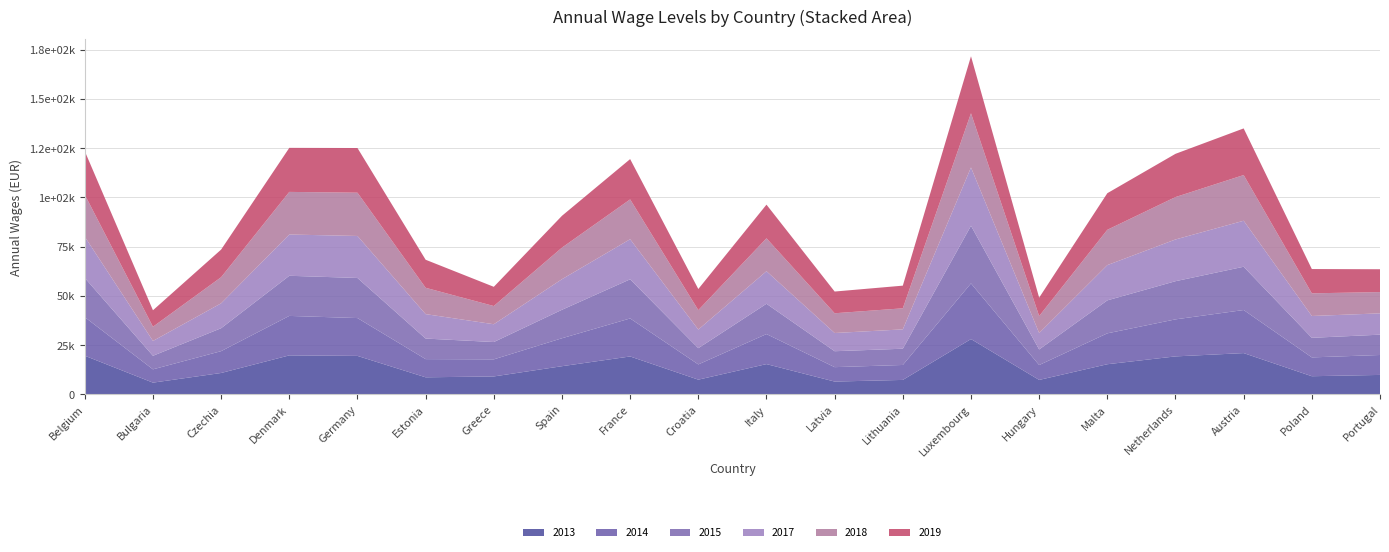

Reading left to right, what are all the values shown in this chart?

2013: Belgium=19563	Bulgaria=5900	Czechia=10802	Denmark=19743	Germany=19478	Estonia=8607	Greece=9046	Spain=14250	France=19193	Croatia=7414	Italy=15315	Latvia=6446	Lithuania=7282	Luxembourg=28030	Hungary=7277	Malta=15249	Netherlands=19226	Austria=20904	Poland=9158	Portugal=9820
2014: Belgium=19591	Bulgaria=6754	Czechia=11091	Denmark=20046	Germany=19216	Estonia=9241	Greece=8674	Spain=14195	France=19307	Croatia=7740	Italy=15254	Latvia=7320	Lithuania=7595	Luxembourg=28271	Hungary=7559	Malta=15686	Netherlands=18805	Austria=21880	Poland=9560	Portugal=10125
2015: Belgium=19921	Bulgaria=6882	Czechia=11652	Denmark=20384	Germany=20365	Estonia=10432	Greece=8802	Spain=14463	France=19885	Croatia=8253	Italy=15395	Latvia=8092	Lithuania=8251	Luxembourg=29285	Hungary=7919	Malta=16753	Netherlands=19387	Austria=21981	Poland=9950	Portugal=10317
2017: Belgium=20904	Bulgaria=7533	Czechia=12641	Denmark=20955	Germany=21331	Estonia=12414	Greece=9035	Spain=15526	France=20357	Croatia=9444	Italy=16522	Latvia=9248	Lithuania=9819	Luxembourg=29596	Hungary=8332	Malta=17899	Netherlands=21195	Austria=23361	Poland=11079	Portugal=10826
2018: Belgium=21353	Bulgaria=7218	Czechia=13264	Denmark=21646	Germany=21980	Estonia=13378	Greece=9245	Spain=16030	France=20223	Croatia=9870	Italy=16715	Latvia=10031	Lithuania=10702	Luxembourg=27529	Hungary=8607	Malta=17932	Netherlands=21528	Austria=23204	Poland=11513	Portugal=10801
2019: Belgium=22100	Bulgaria=8371	Czechia=14035	Denmark=22371	Germany=22693	Estonia=14240	Greece=9765	Spain=16171	France=20471	Croatia=10734	Italy=17099	Latvia=11031	Lithuania=11509	Luxembourg=28943	Hungary=9360	Malta=18588	Netherlands=21968	Austria=23687	Poland=12335	Portugal=11602